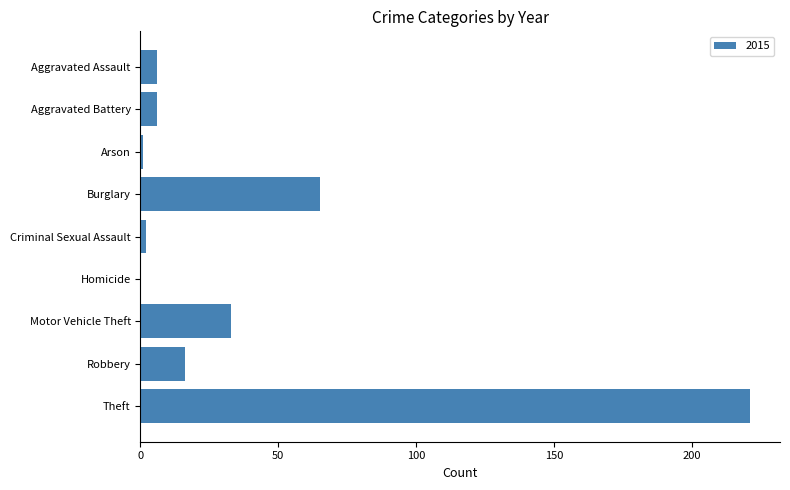

How many categories are shown in the chart?

9